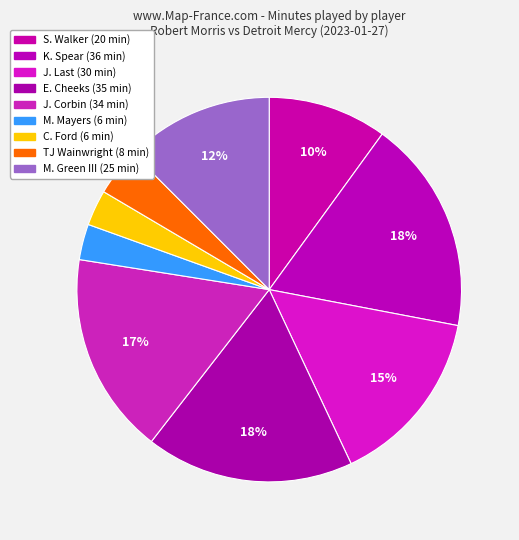

Rank the categories by value from lowest to highest.

M. Mayers, C. Ford, TJ Wainwright, S. Walker, M. Green III, J. Last, J. Corbin, E. Cheeks, K. Spear